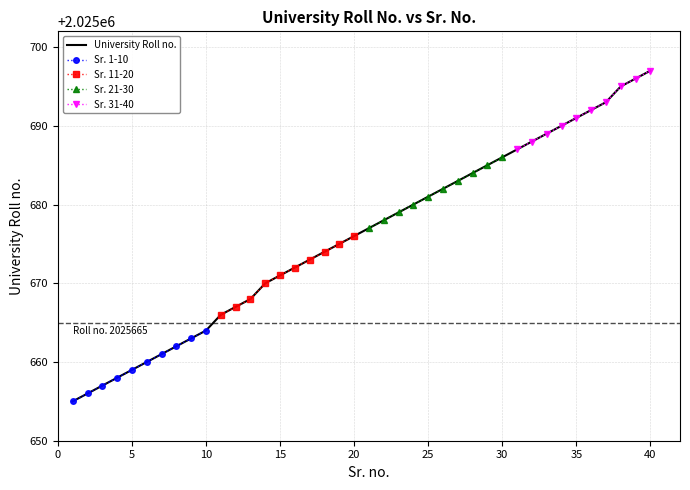

Rank the categories by value from lowest to highest.

1, 2, 3, 4, 5, 6, 7, 8, 9, 10, 11, 12, 13, 14, 15, 16, 17, 18, 19, 20, 21, 22, 23, 24, 25, 26, 27, 28, 29, 30, 31, 32, 33, 34, 35, 36, 37, 38, 39, 40